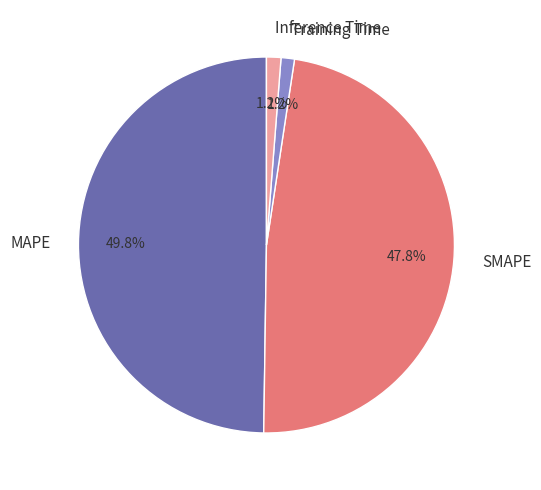

Which category has the biggest portion of the pie?

MAPE